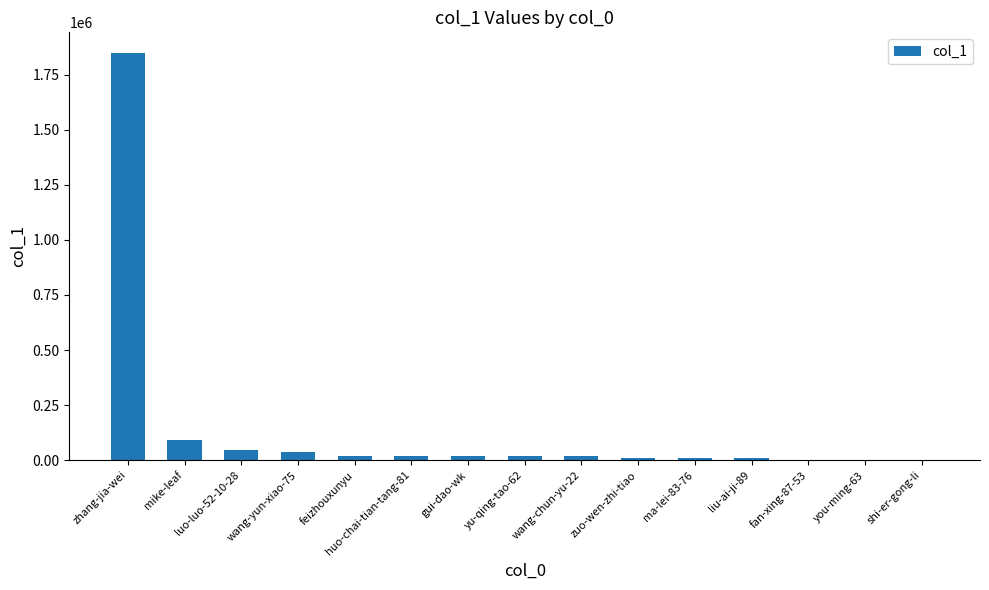

What is the greatest value displayed?

1848930